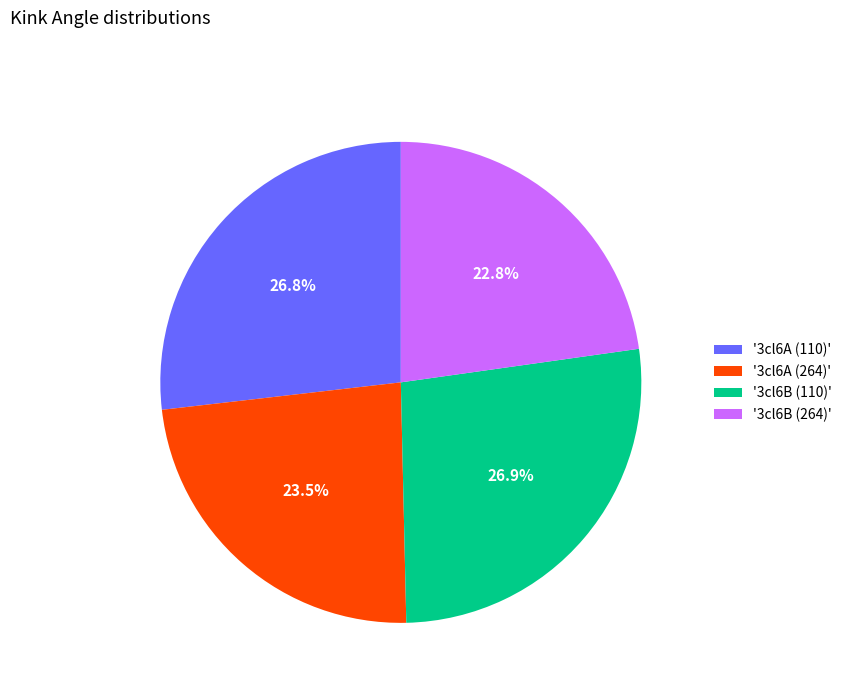

What percentage is NOT represented by '3cl6B (264)'?

77.2%